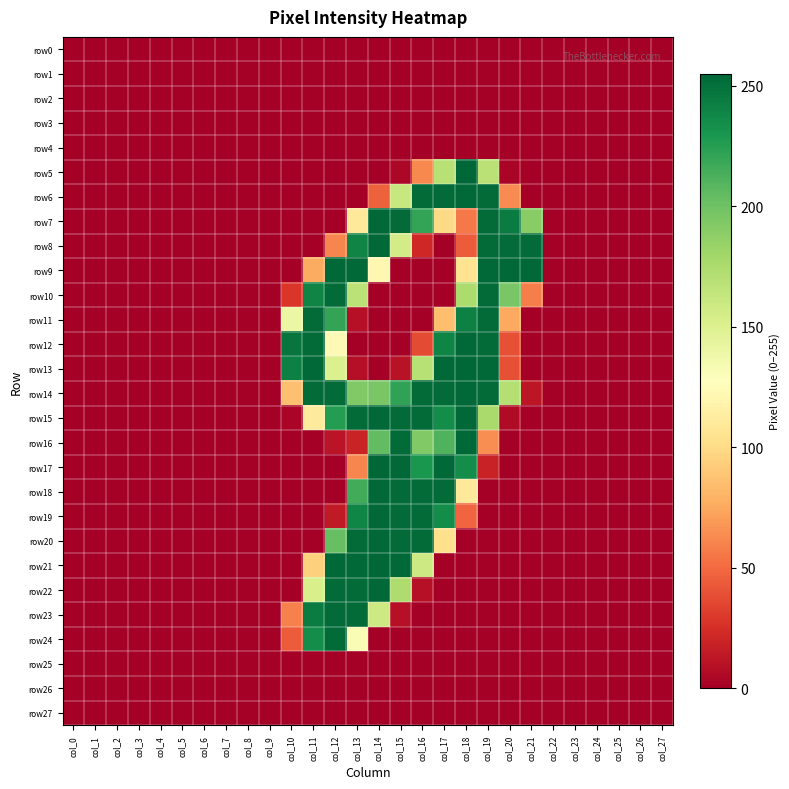

List the series in order of their peak value, lowest first.

row0, row1, row2, row3, row4, row25, row26, row27, row10, row11, row23, row24, row6, row7, row8, row9, row12, row14, row15, row16, row18, row19, row20, row22, row5, row13, row17, row21